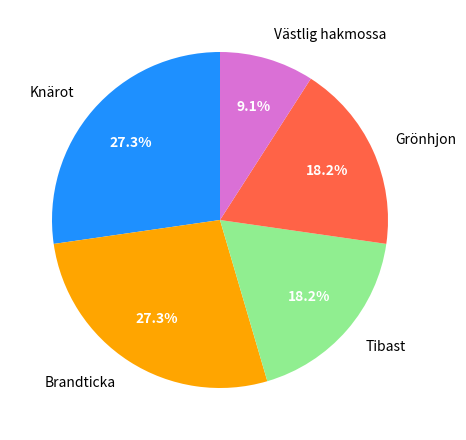

Between Knärot and Grönhjon, which is larger?

Knärot